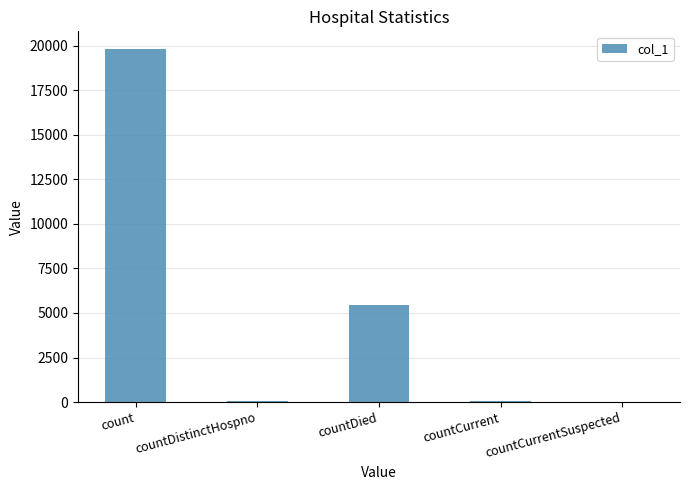

At which label does the data first exceed 59?

count